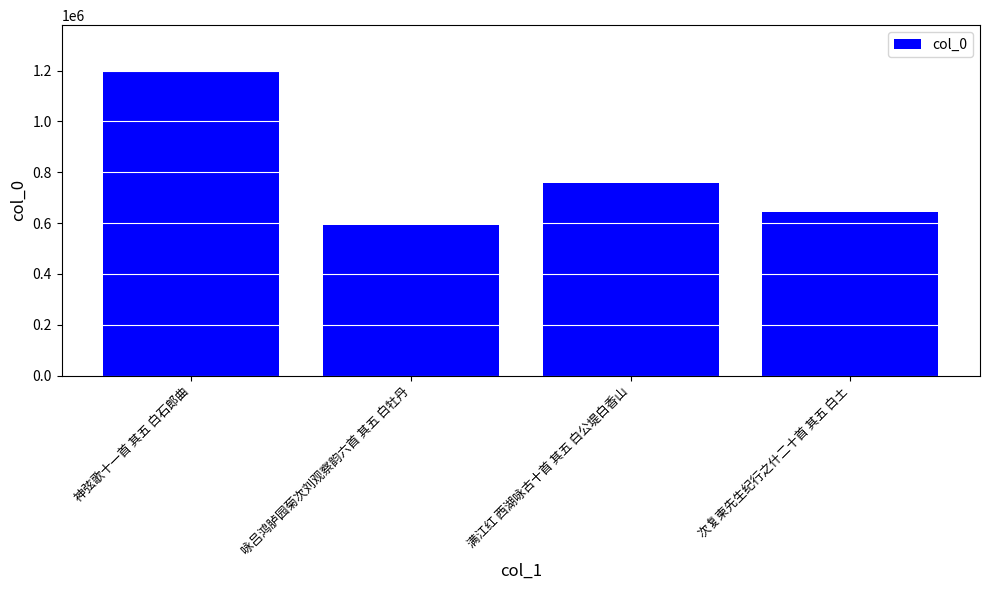

Rank the categories by value from highest to lowest.

神弦歌十一首 其五 白石郎曲, 满江红 西湖咏古十首 其五 白公堤白香山, 次复柬先生纪行之什二十首 其五 白土, 咏吕鸿胪园菊次刘观察韵六首 其五 白牡丹